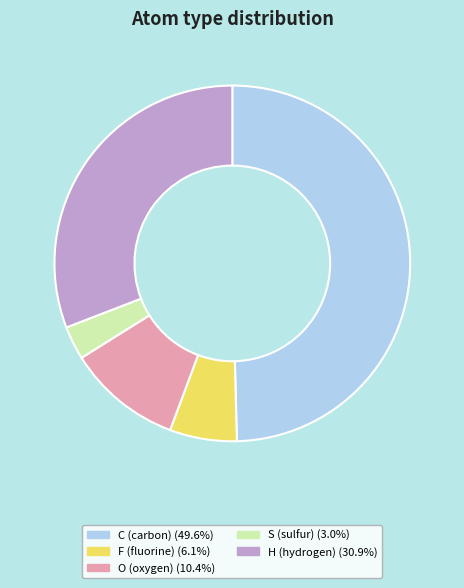

Does C represent more than half of the total?

No